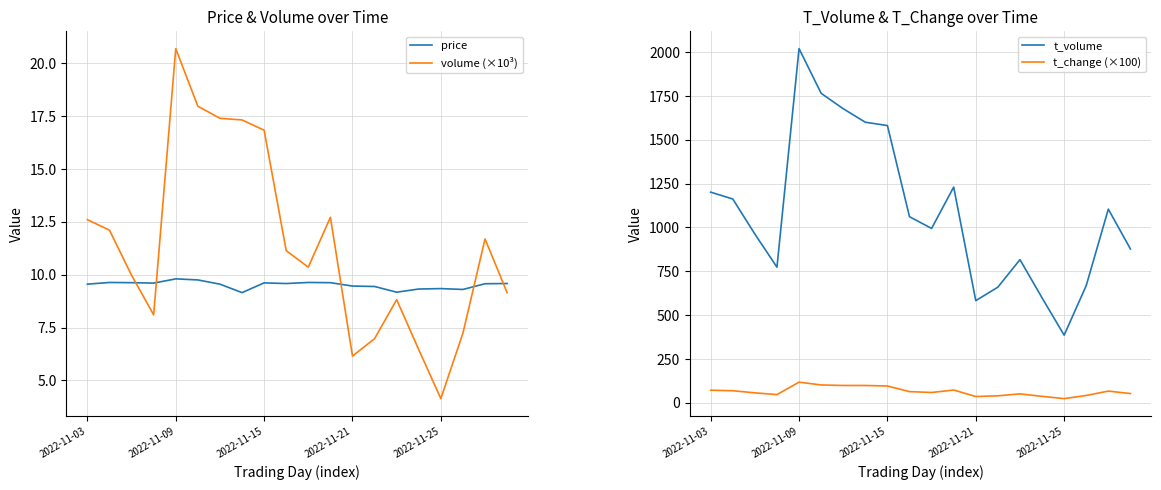

Rank the series at 11 from lowest to highest value.

price, volume (×10³), t_change (×100), t_volume